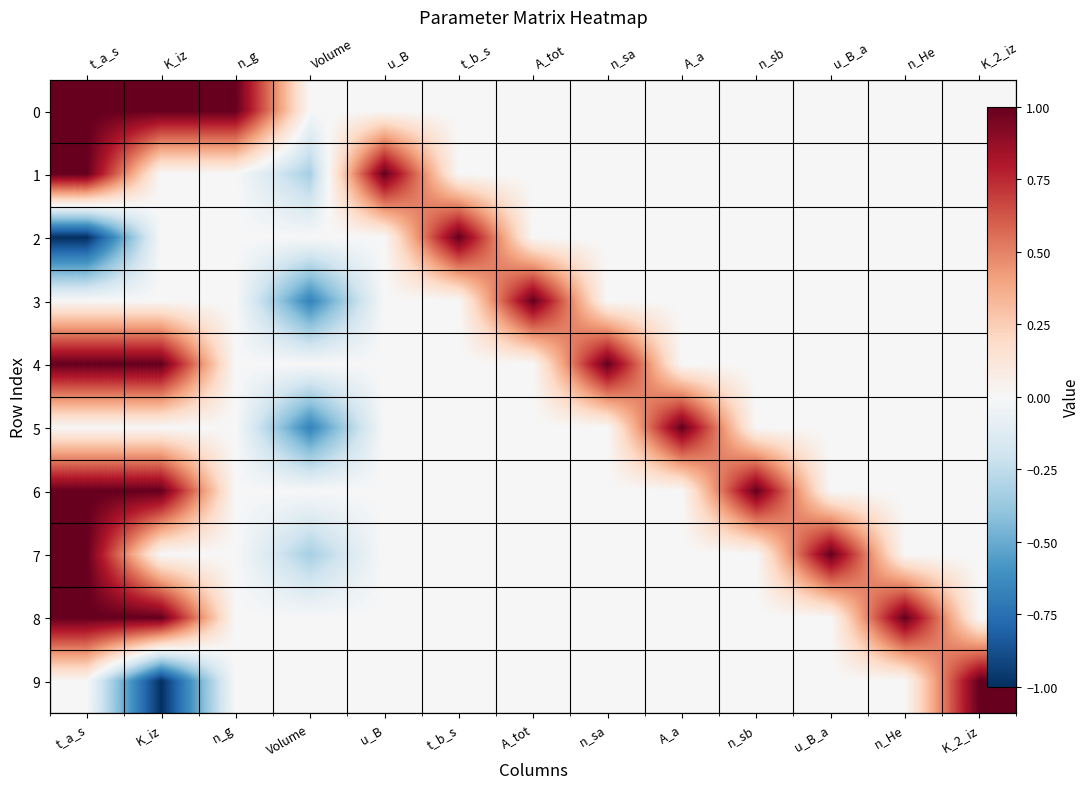

The value of 9 at t_a_s is 0.0. True or false?

True